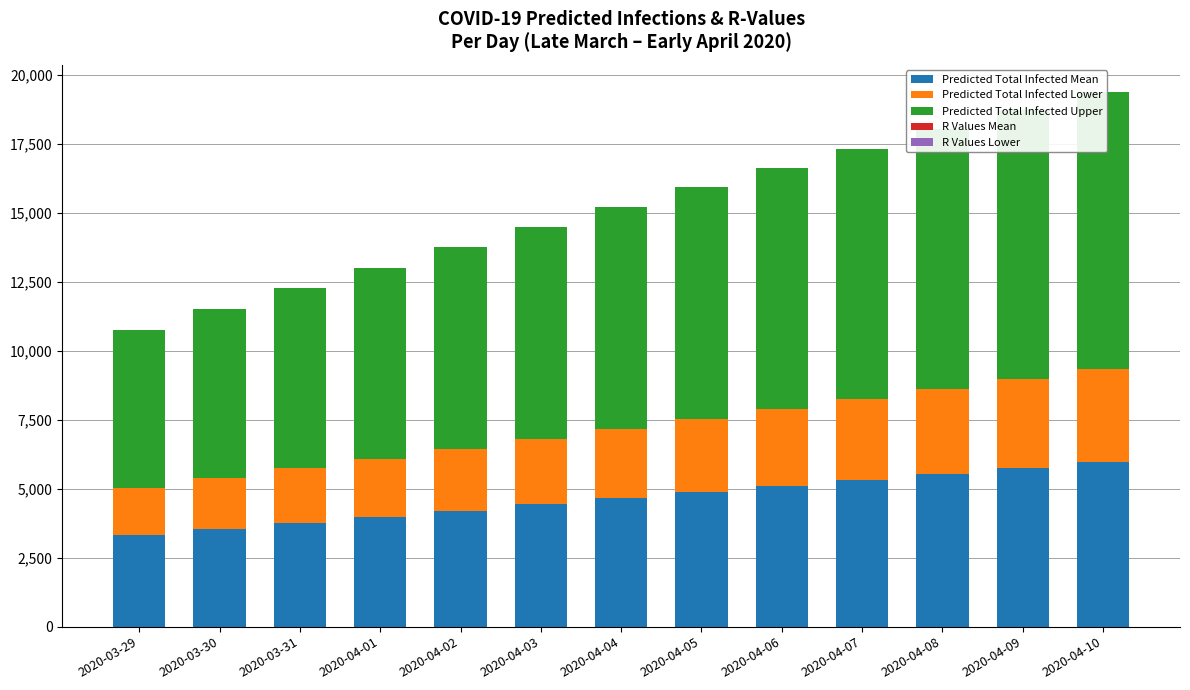

List the labels in order of R Values Lower value, largest first.

2020-03-29, 2020-03-30, 2020-03-31, 2020-04-01, 2020-04-02, 2020-04-03, 2020-04-04, 2020-04-05, 2020-04-06, 2020-04-07, 2020-04-08, 2020-04-09, 2020-04-10